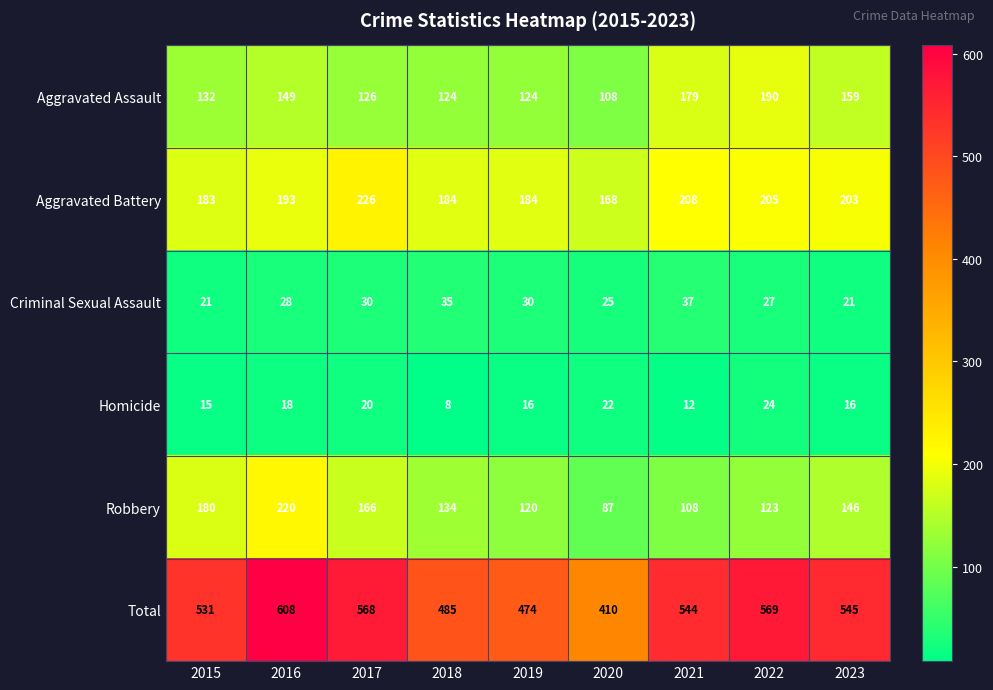

Rank the series at 2018 from lowest to highest value.

Homicide, Criminal Sexual Assault, Aggravated Assault, Robbery, Aggravated Battery, Total